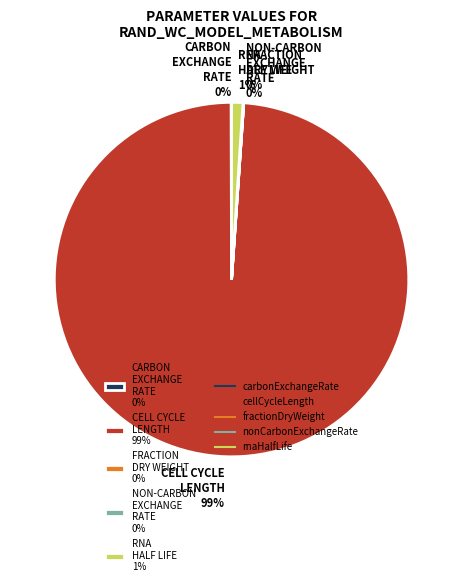

What is the largest slice in the pie chart?

CELL CYCLE LENGTH 99%